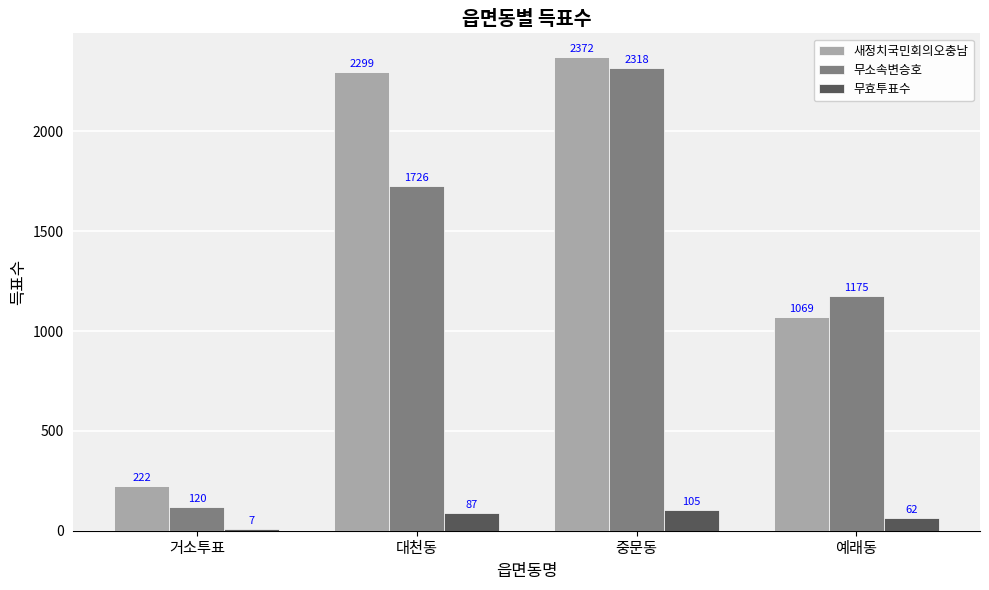

What is the maximum value shown in the chart?

2372